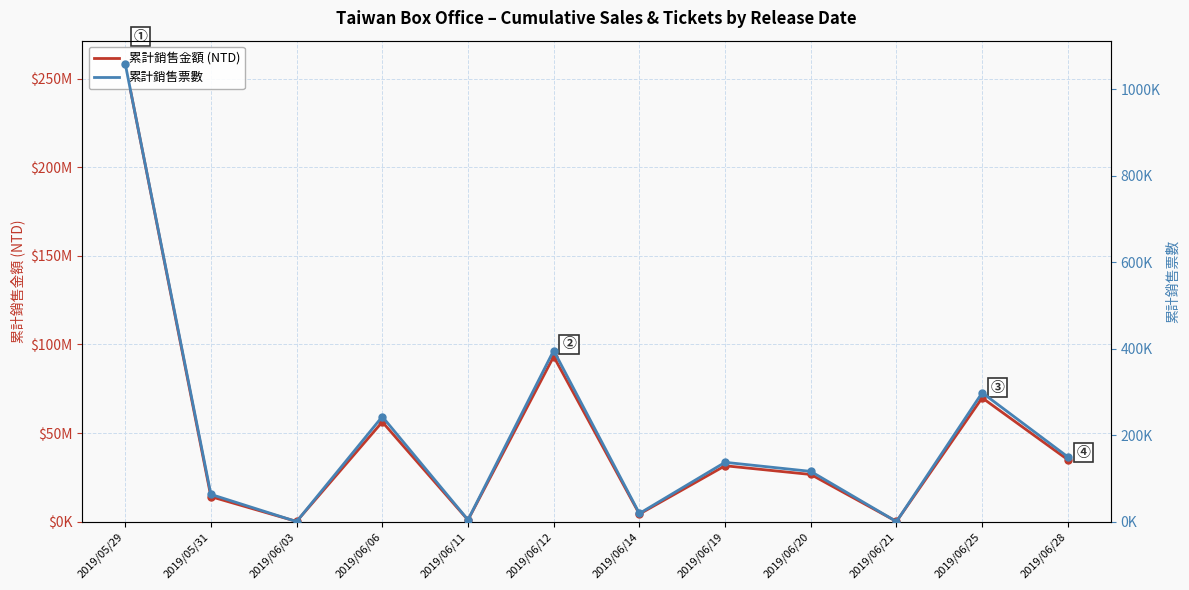

What is the label of the 2nd point from the left?

2019/05/31